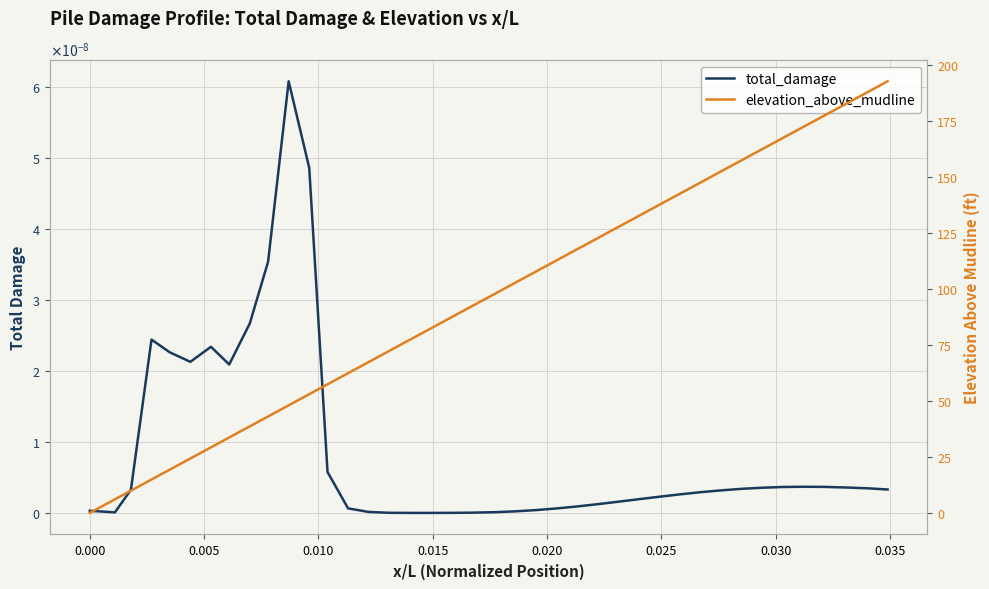

The value of elevation_above_mudline at 27 is 208.7. True or false?

False